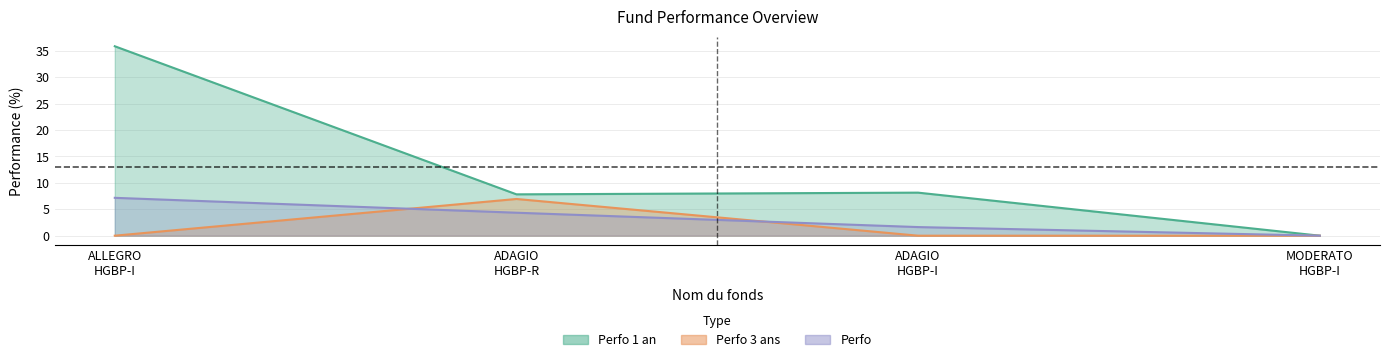

At how many categories does at least one series exceed 0?

3